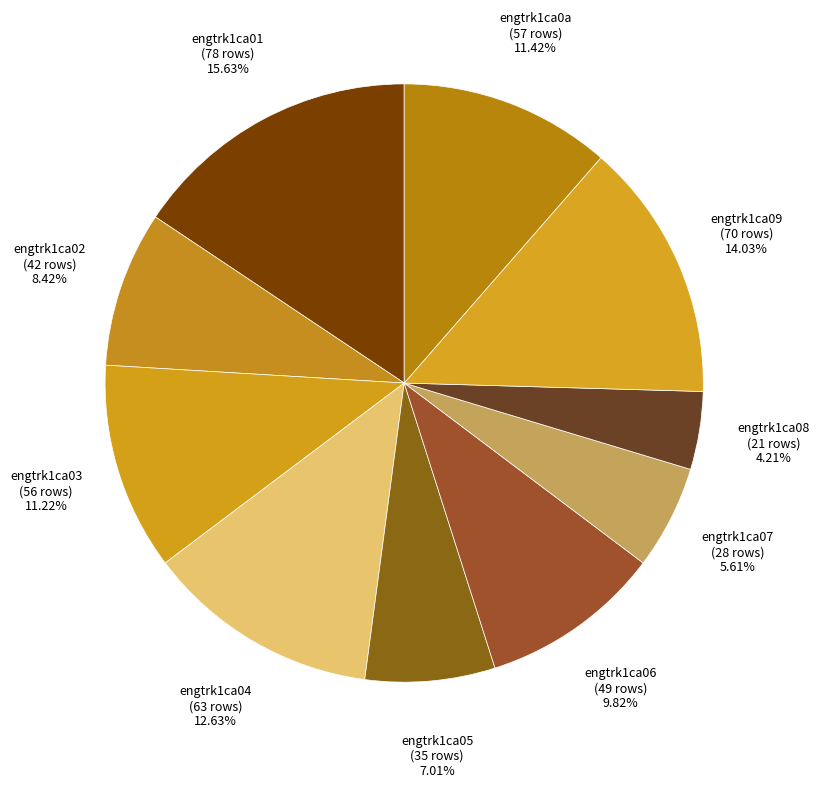

Is engtrk1ca05 the majority of the pie?

No